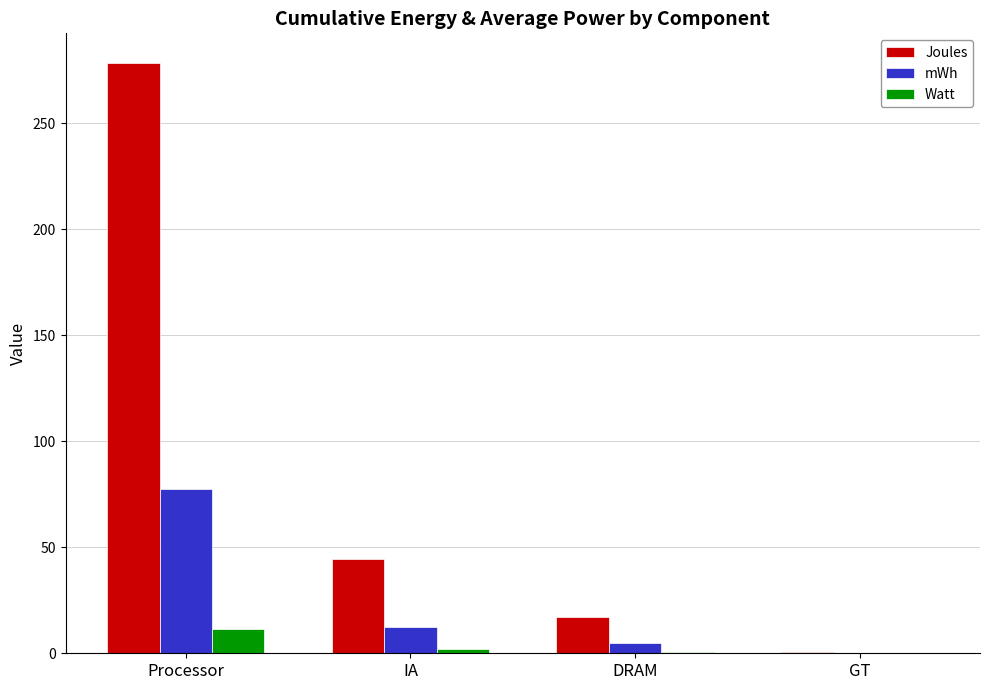

Read the Joules value at GT.

0.8